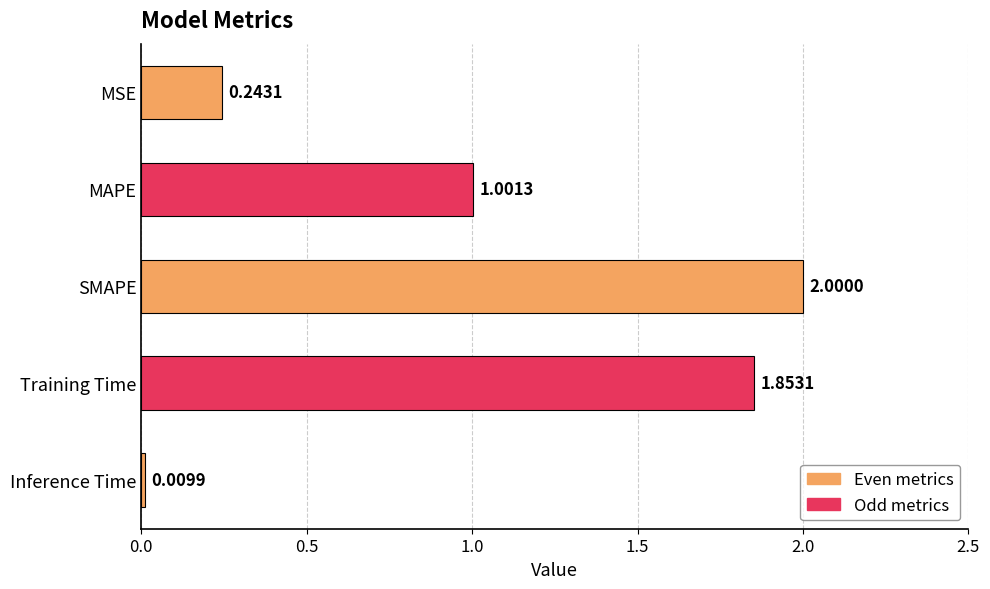

Where is the data nearest to the value 1?

MAPE